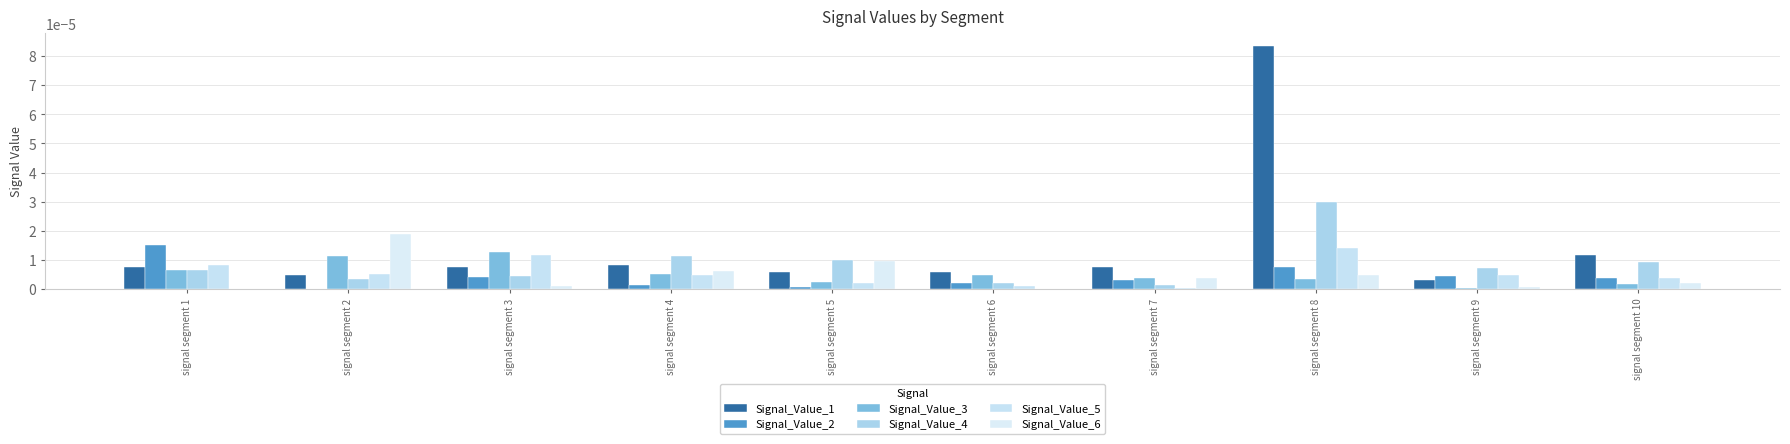

True or false: Signal_Value_3 has a value of 0.0 at signal segment 2.

True